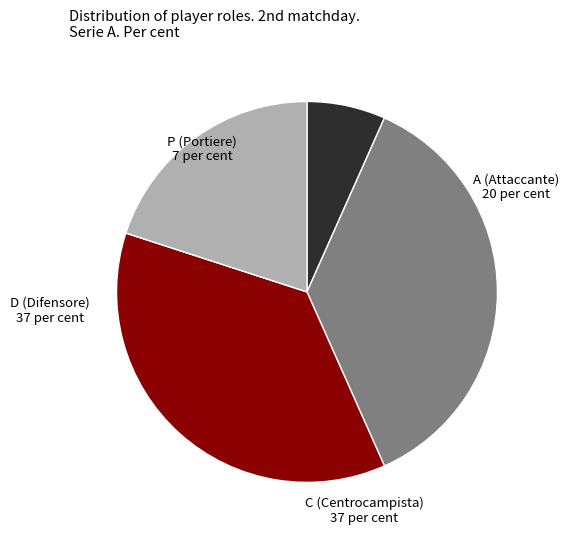

Between P (Portiere) and A (Attaccante), which is larger?

A (Attaccante)